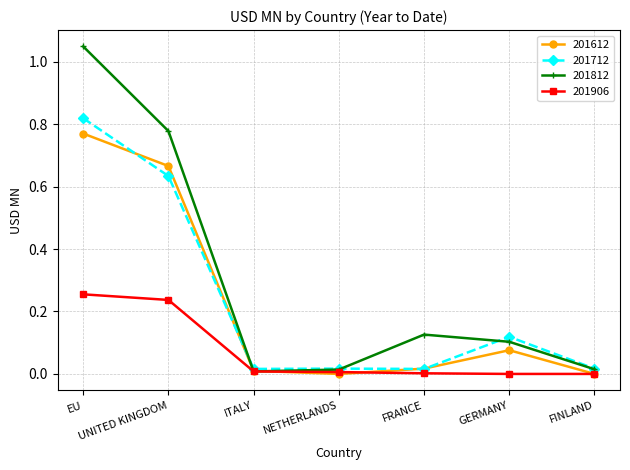

Which series changed the most between UNITED KINGDOM and NETHERLANDS?

201812